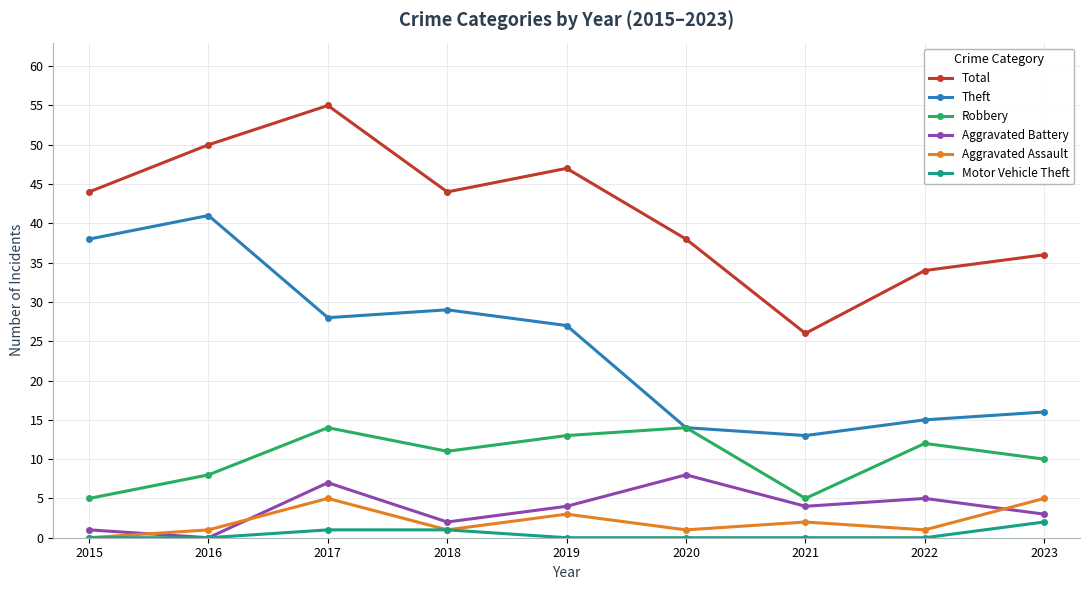

How many interior local peaks does the Robbery series have?

3